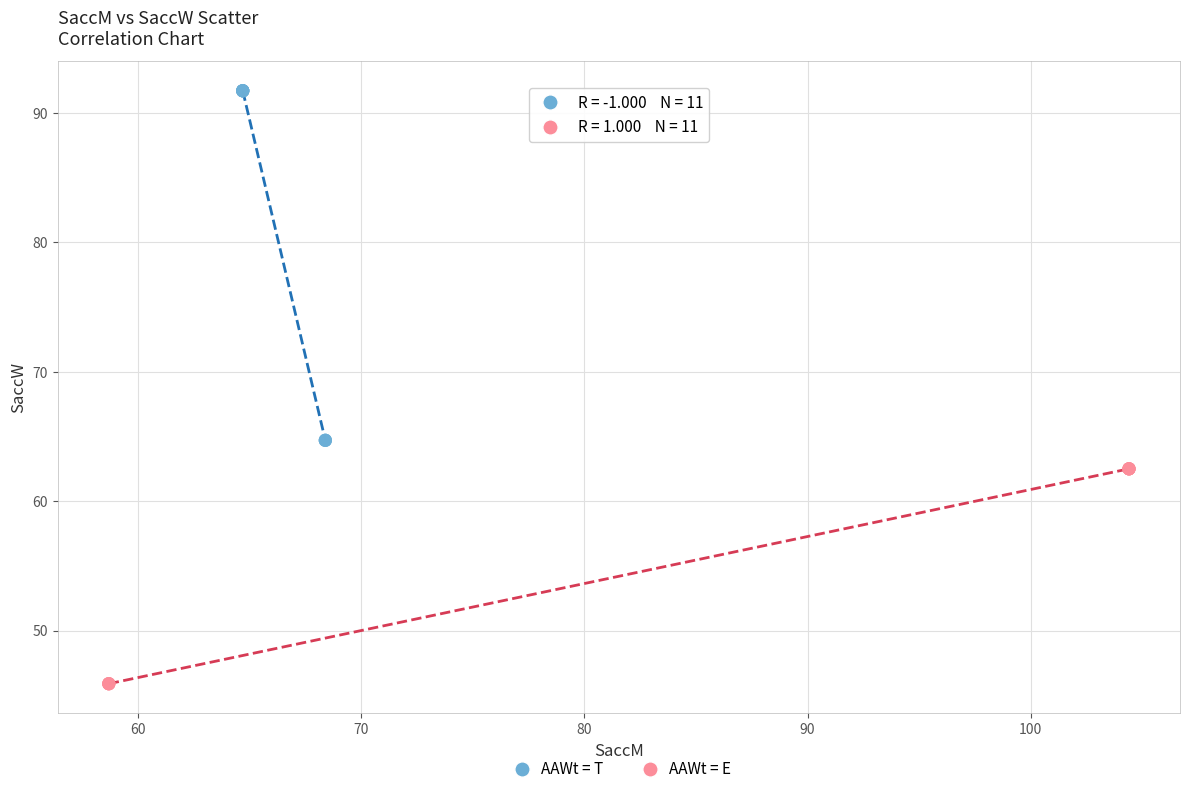

Which series contains the lowest Y value?

AAWt = E